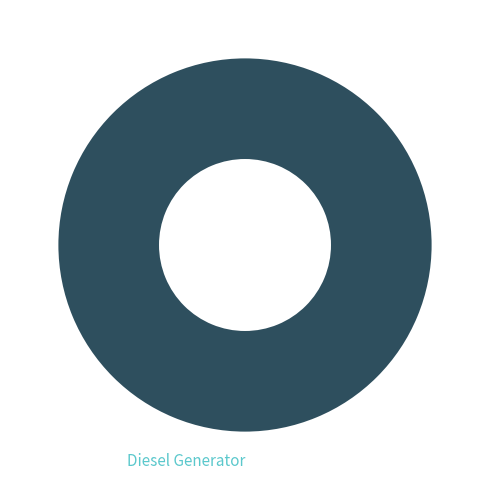

Rank the categories by value from highest to lowest.

Diesel Generator